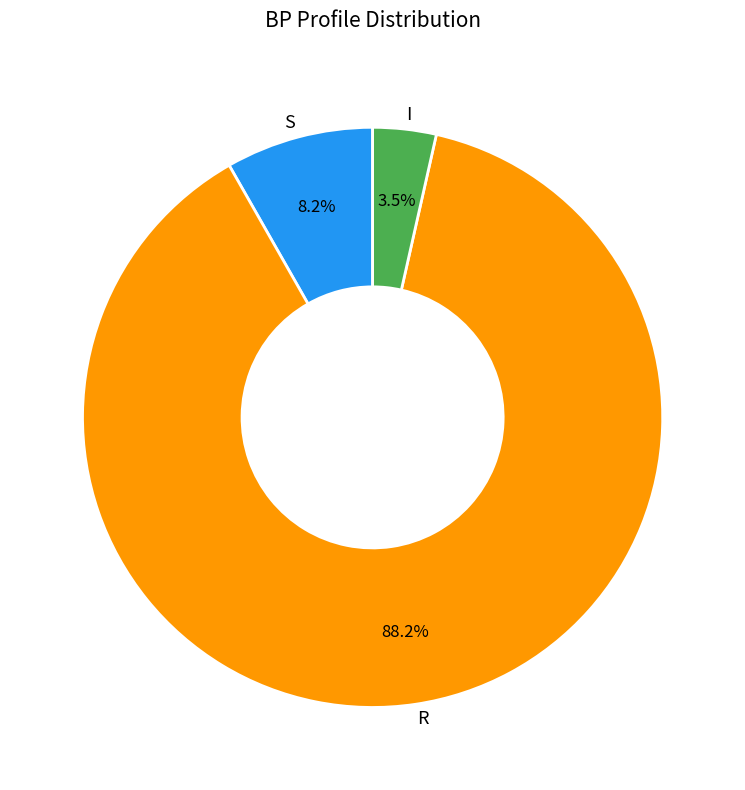

To the nearest percent, what is the average slice percentage?

33%